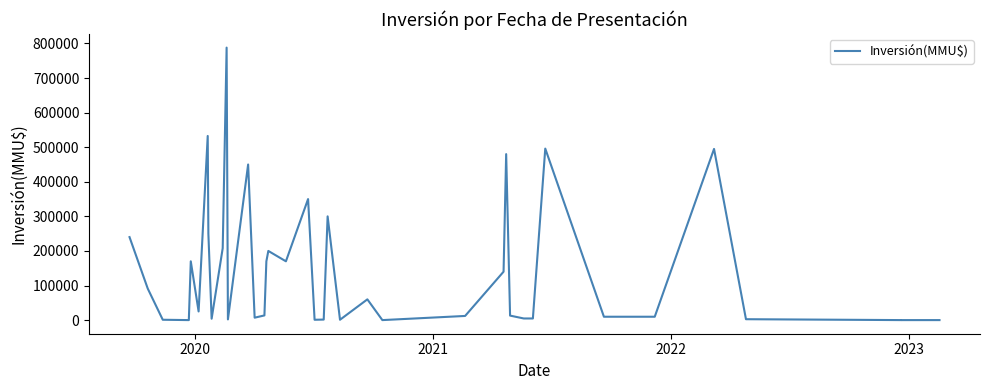

The chart shows a value of 267651 at 17. True or false?

False